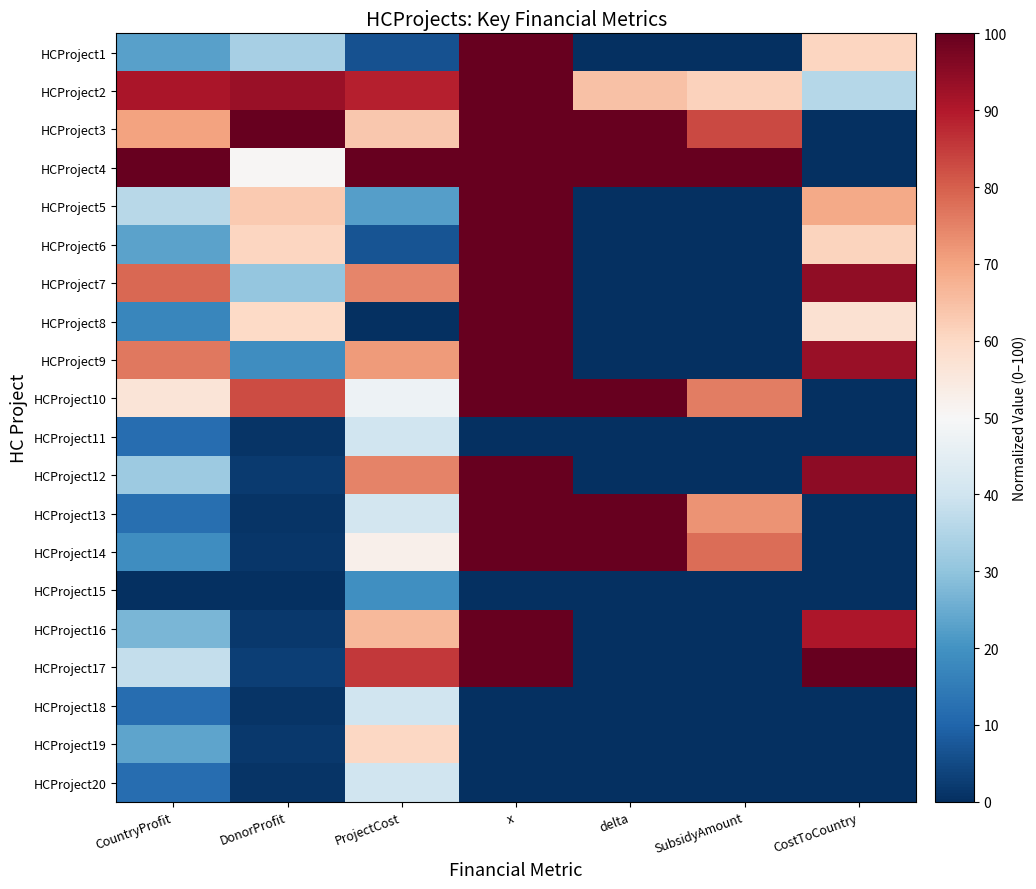

Rank the series by their maximum value, from lowest to highest.

HCProject15, HCProject11, HCProject20, HCProject18, HCProject19, HCProject1, HCProject2, HCProject3, HCProject4, HCProject5, HCProject6, HCProject7, HCProject8, HCProject9, HCProject10, HCProject12, HCProject13, HCProject14, HCProject16, HCProject17